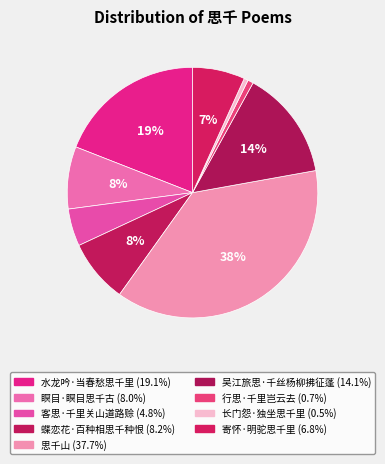

How many segments does this pie chart have?

9